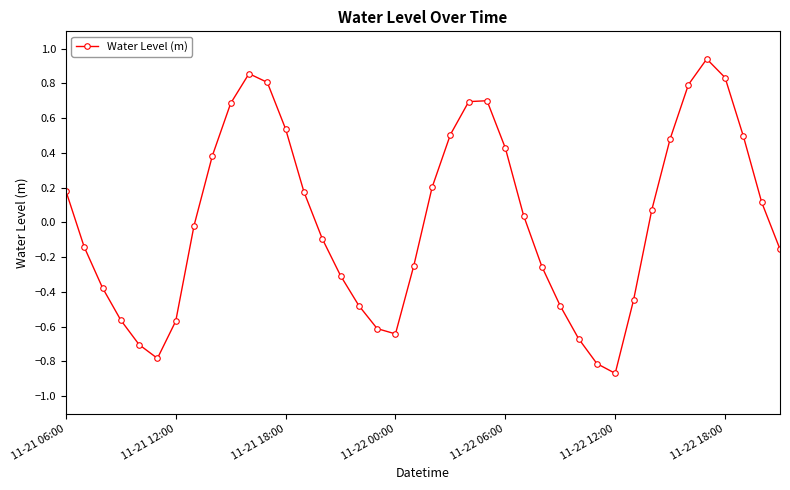

What is the sum of all values?

0.7